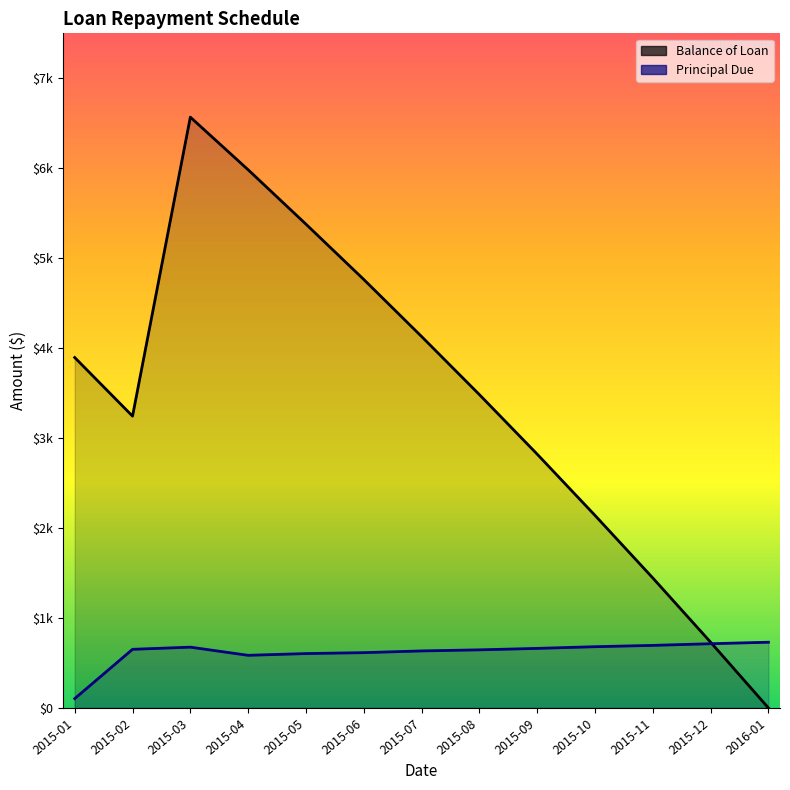

True or false: Principal Due and Balance of Loan cross at least once.

True